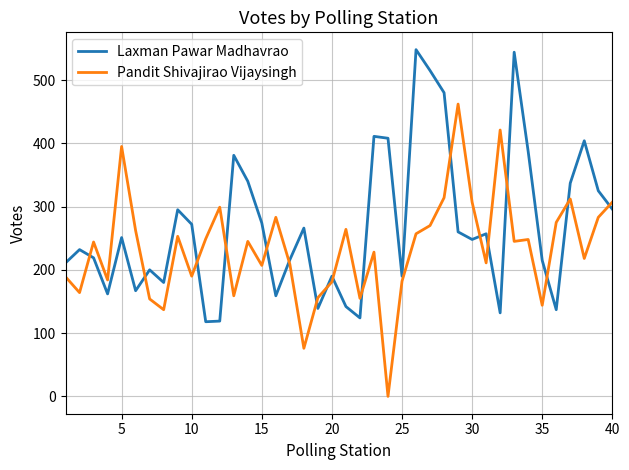

How many times do Laxman Pawar Madhavrao and Pandit Shivajirao Vijaysingh cross each other?

17